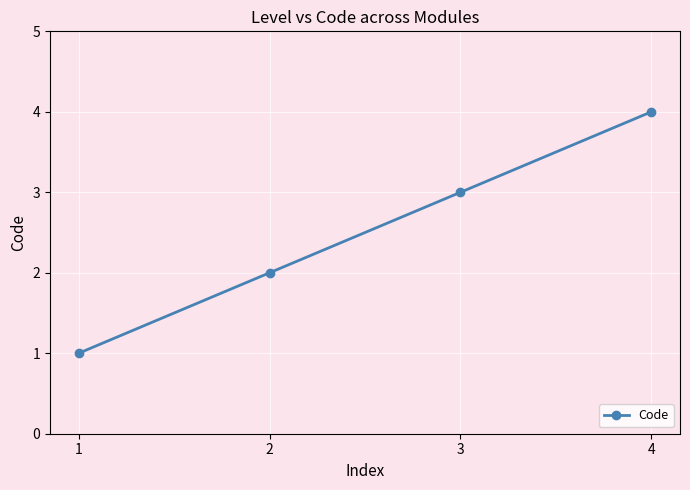

Which label corresponds to the smallest value in the chart?

1